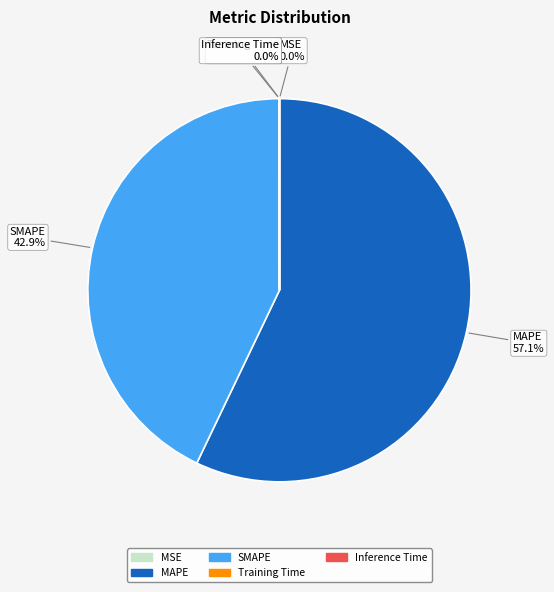

To the nearest percent, what is the average slice percentage?

20%